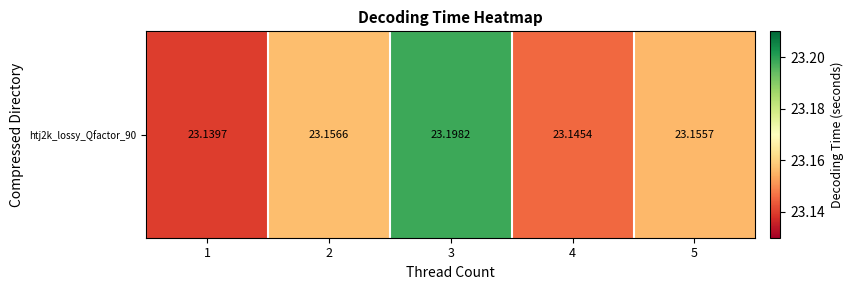

Rank the categories by value from lowest to highest.

1, 4, 5, 2, 3